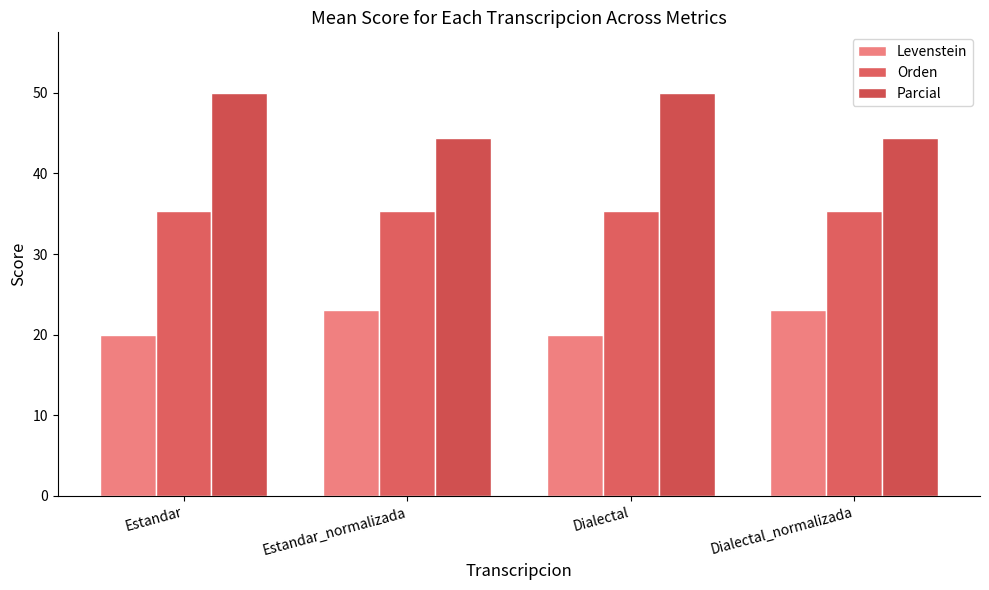

Count the number of data series in this chart.

3